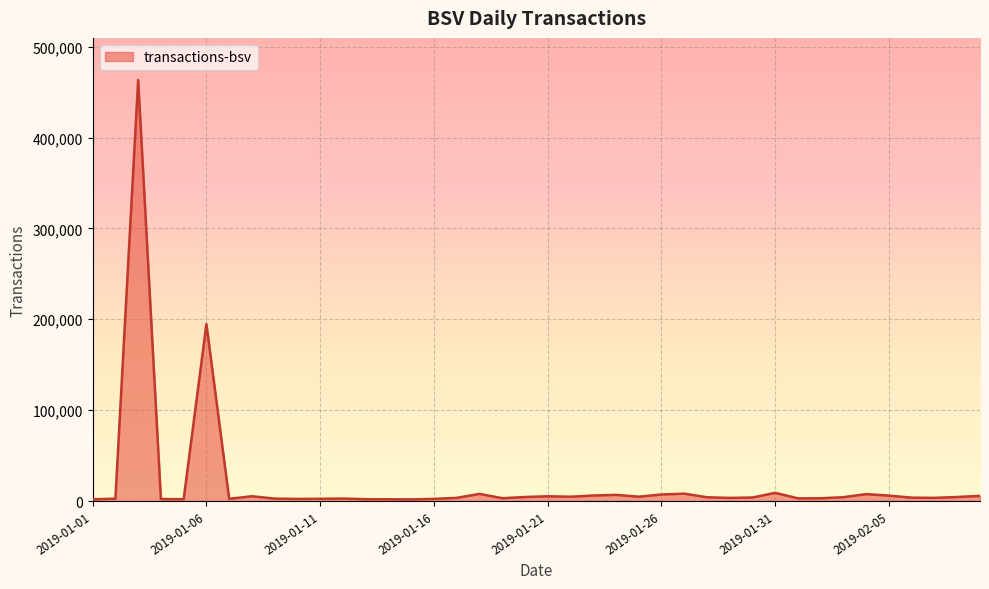

What is the maximum value shown in the chart?

463322